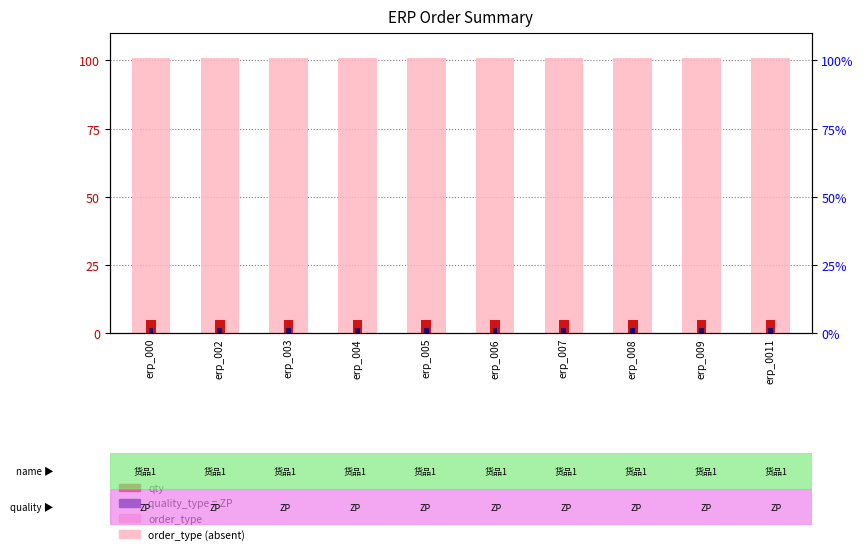

What are all the series names shown in the legend?

order_type, qty, quality_type (ZP)